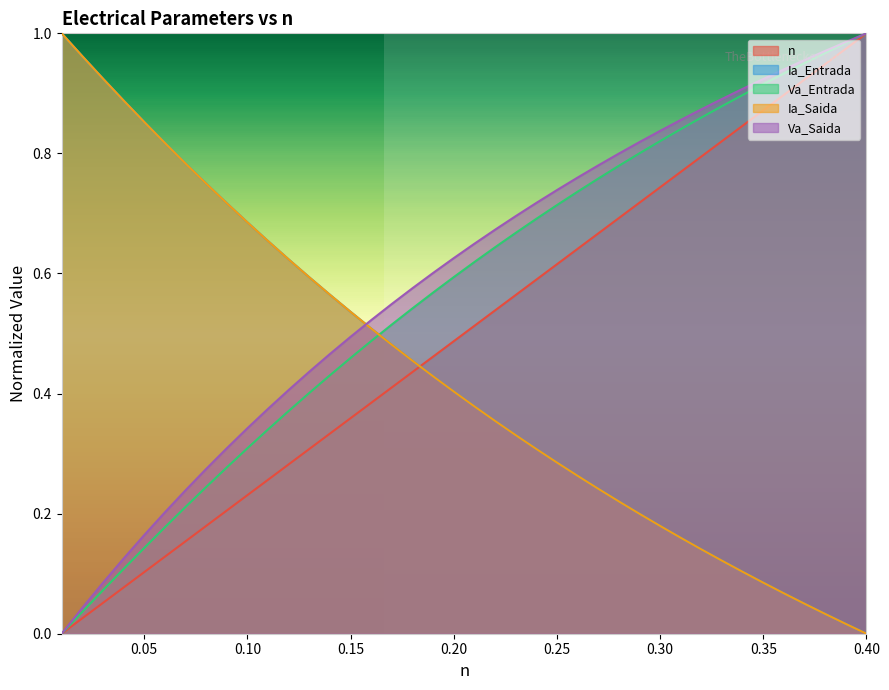

What is the total value across all series at 0.20?

2.5